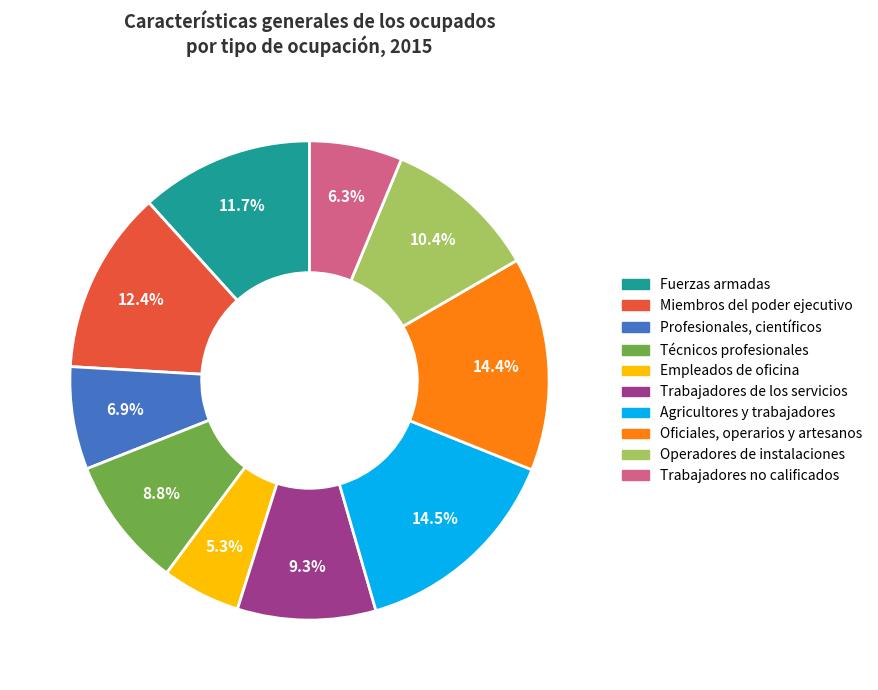

Count the number of slices in the pie.

10